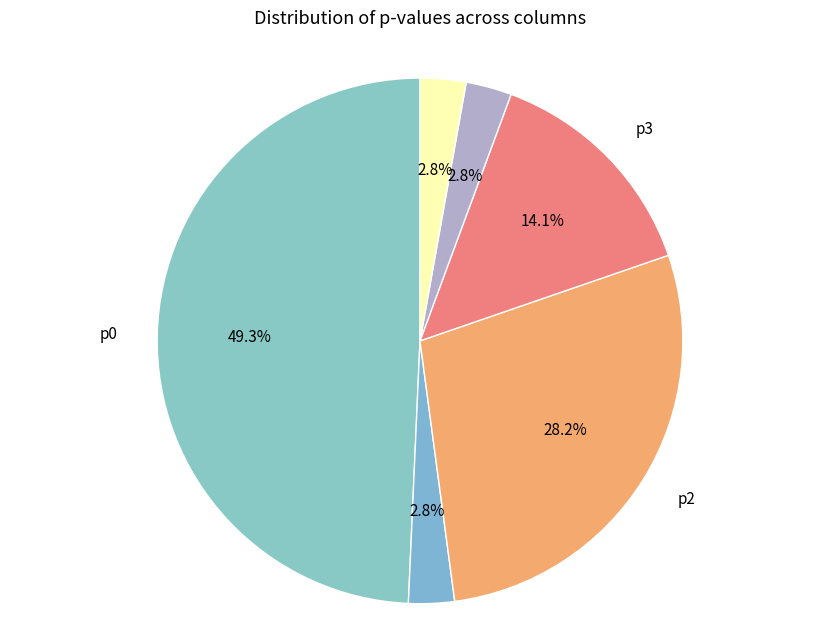

Which category has the smallest portion of the pie?

p1